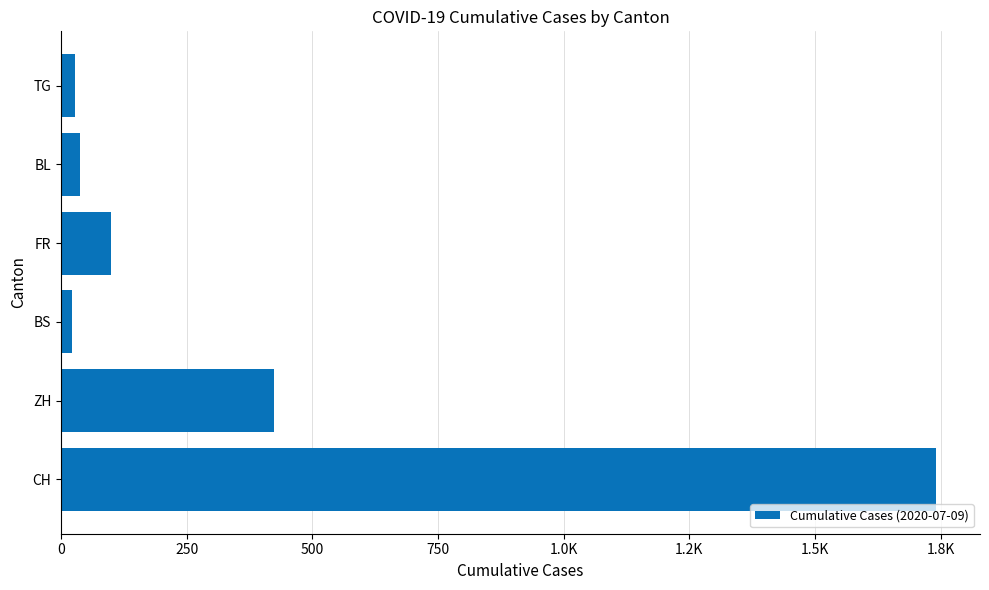

What is the smallest value displayed?

21